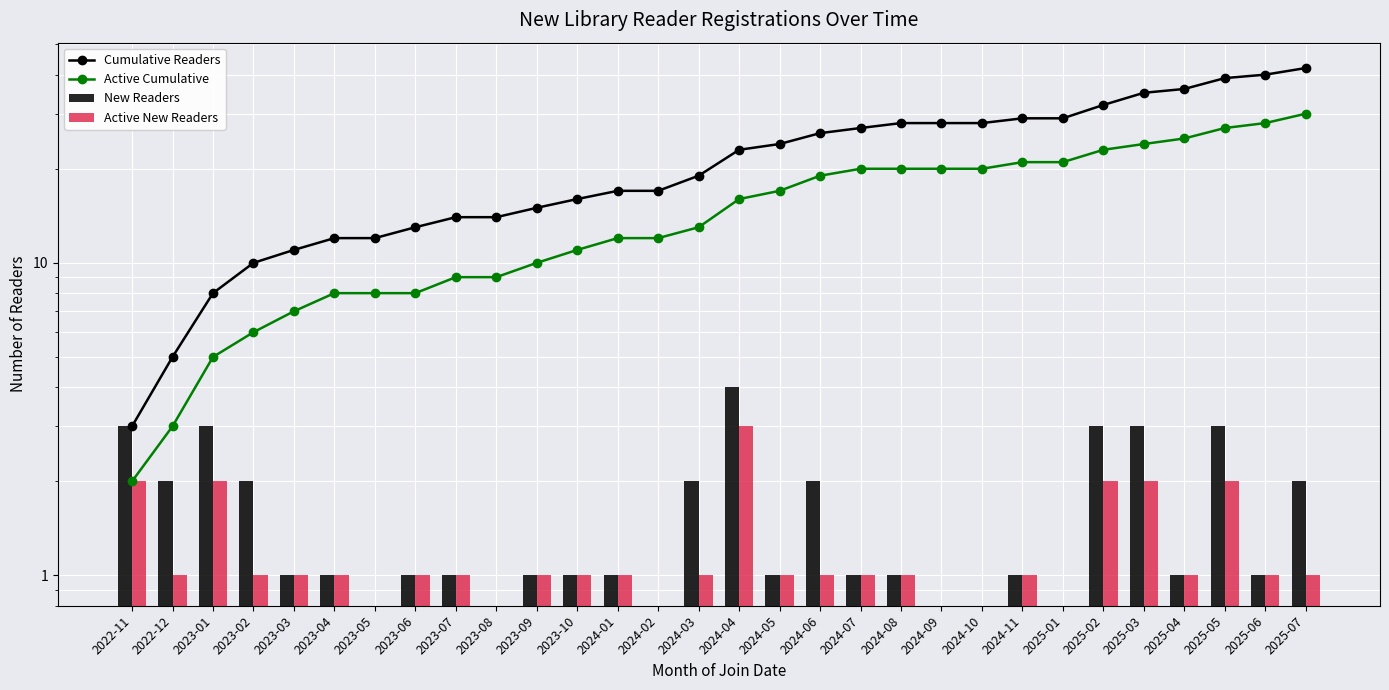

True or false: Cumulative Readers has a value of 17 at 2024-01.

True